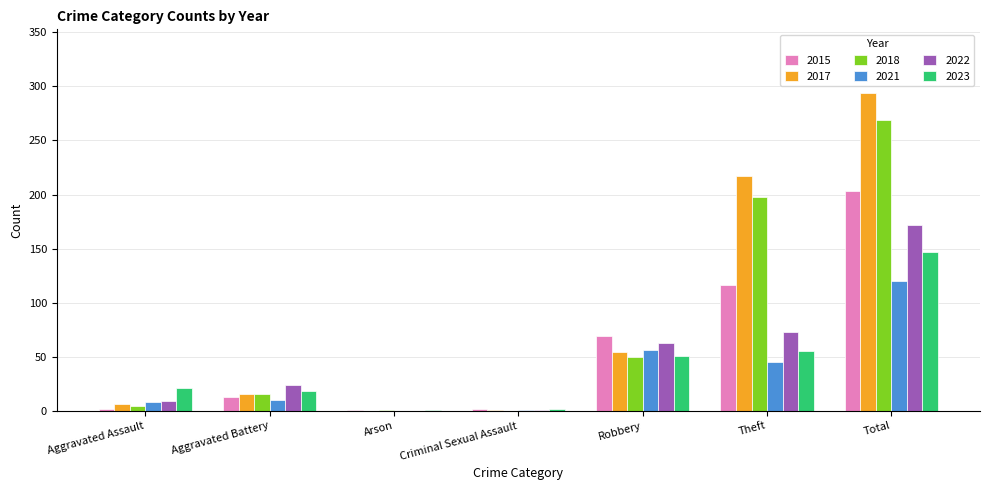

Is the value of 2017 at Total greater than the value of 2021 at Arson?

Yes